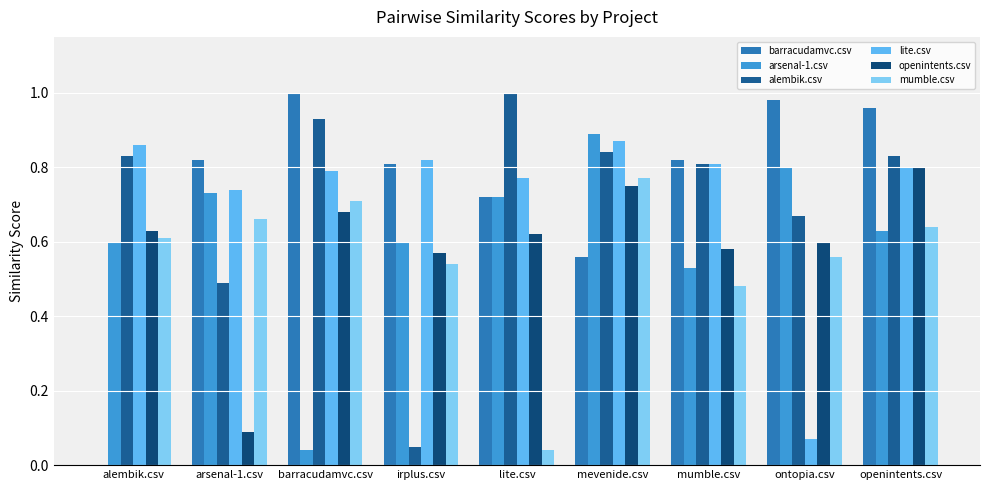

What is the average value of the mumble.csv series?

0.6